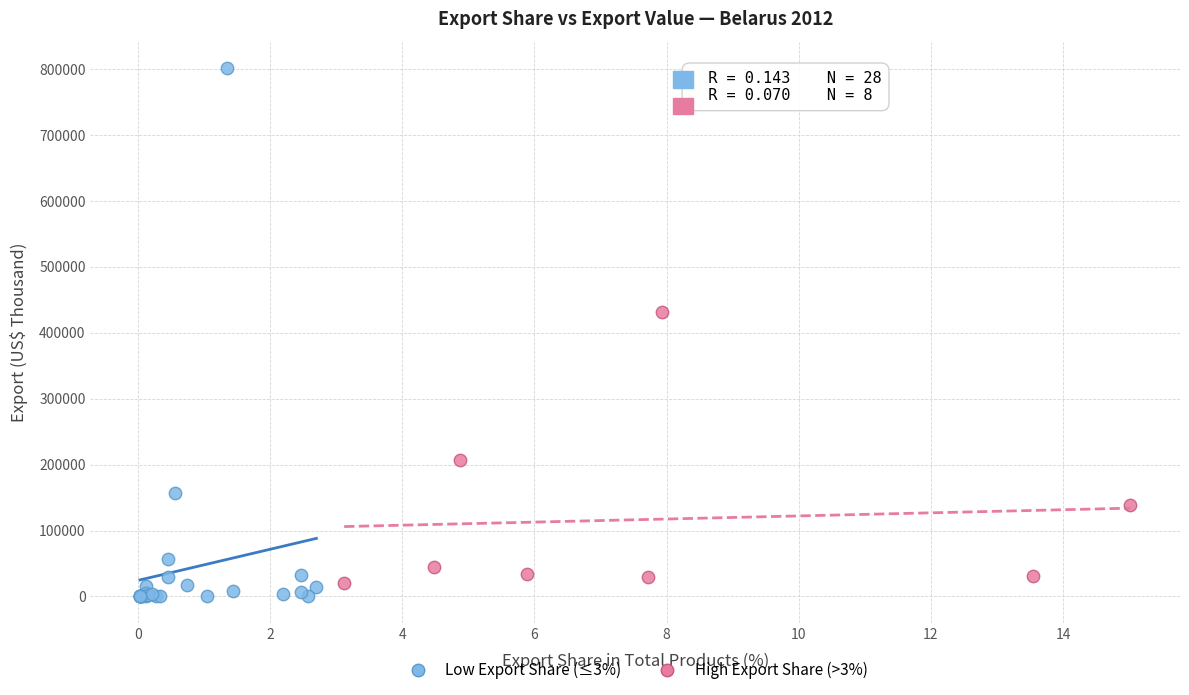

Which series has the largest Y range (max minus min)?

Low Export Share (≤3%)